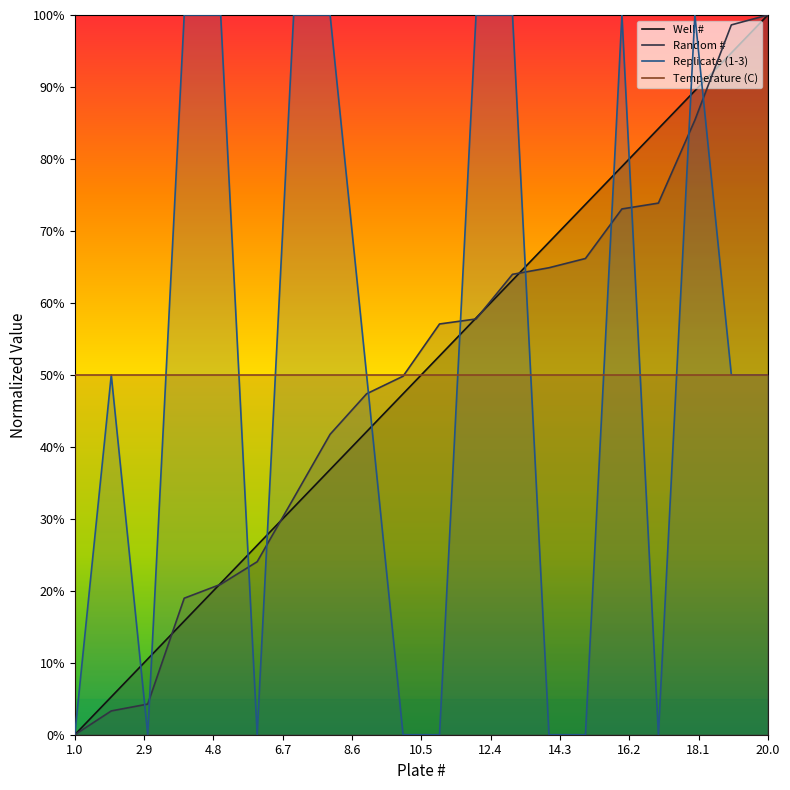

At how many categories does at least one series exceed 2?

20